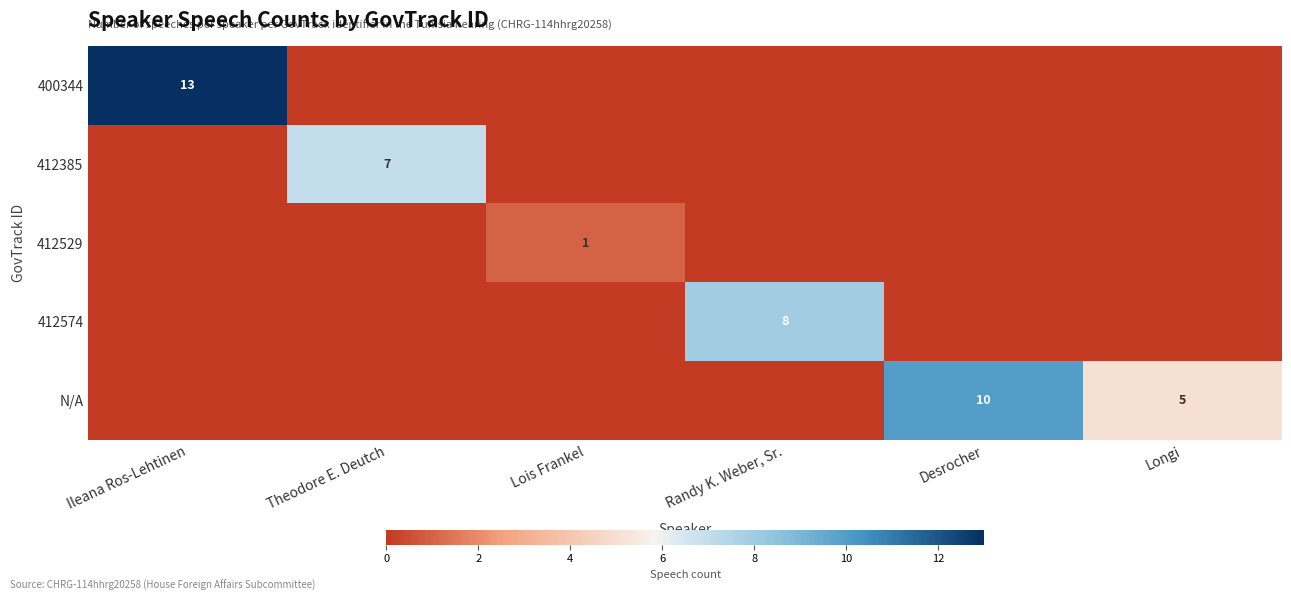

True or false: N/A has a value of 10 at Desrocher.

True